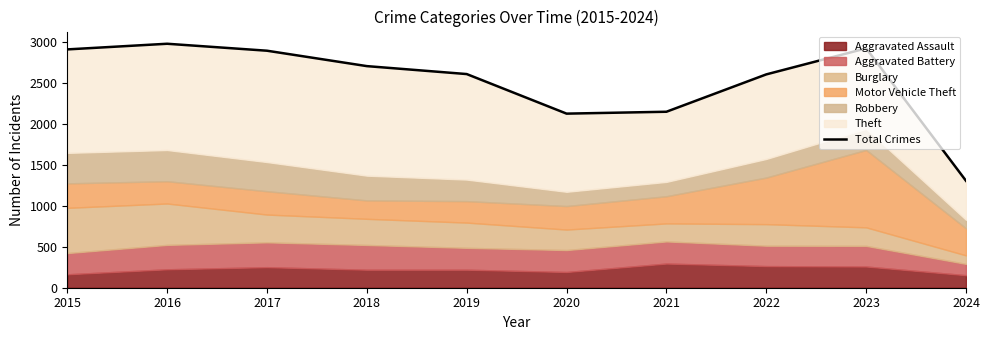

At which category does the chart reach its minimum across all series?

2024